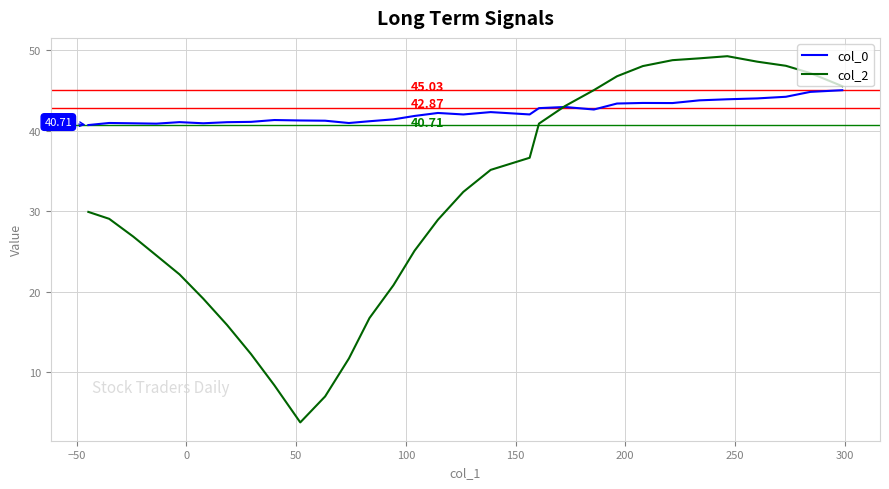

At how many categories does at least one series exceed 20?

31